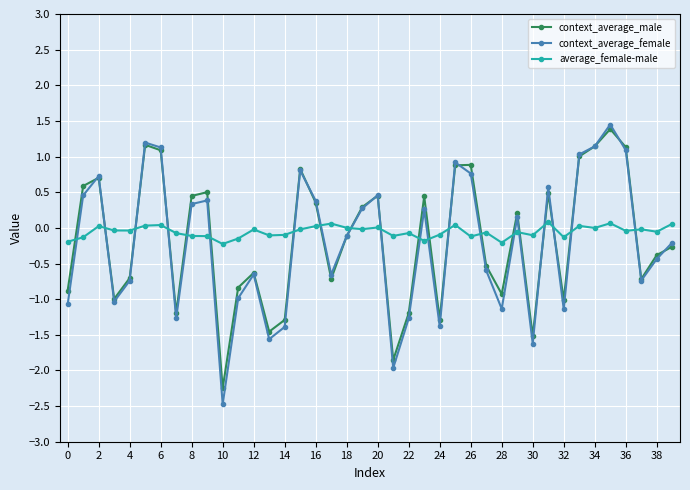

What is the highest value of the context_average_female series?

1.4